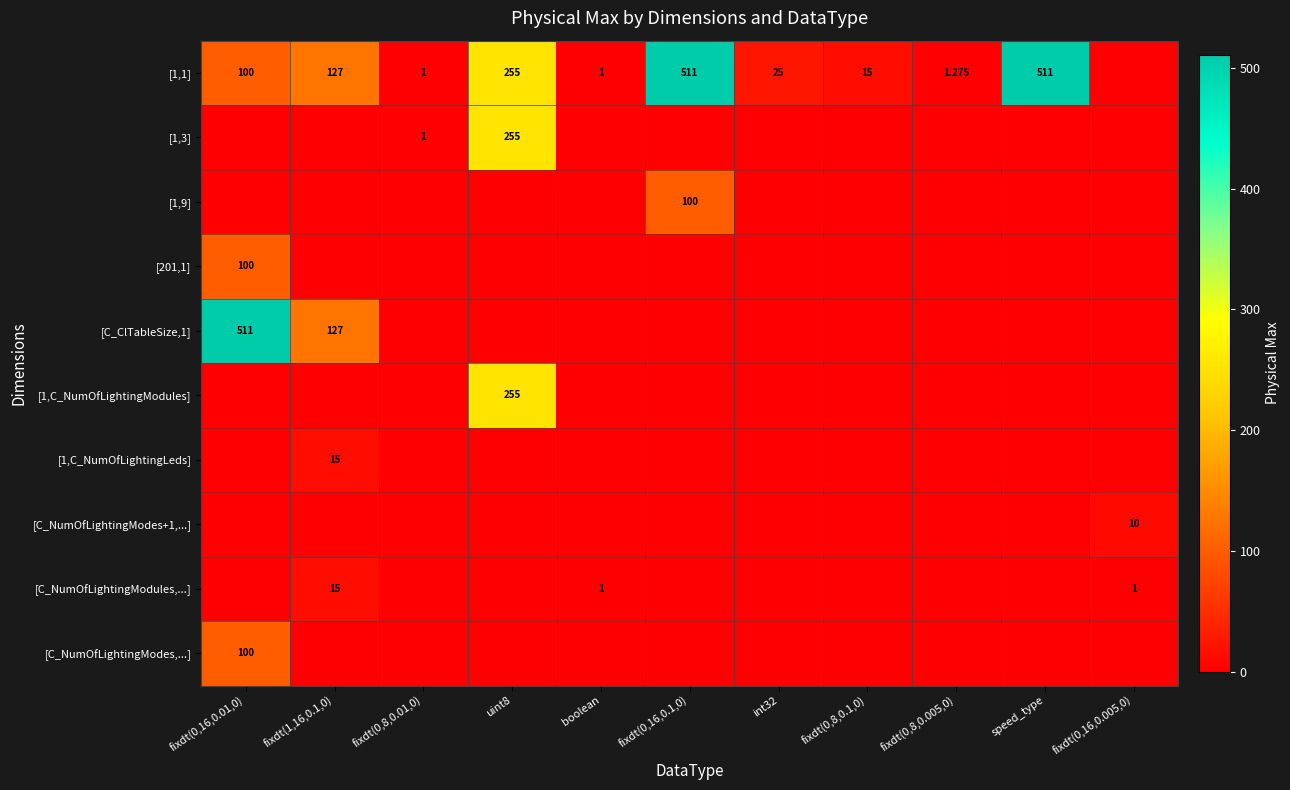

What is the sum of all [201,1] values?

100.0